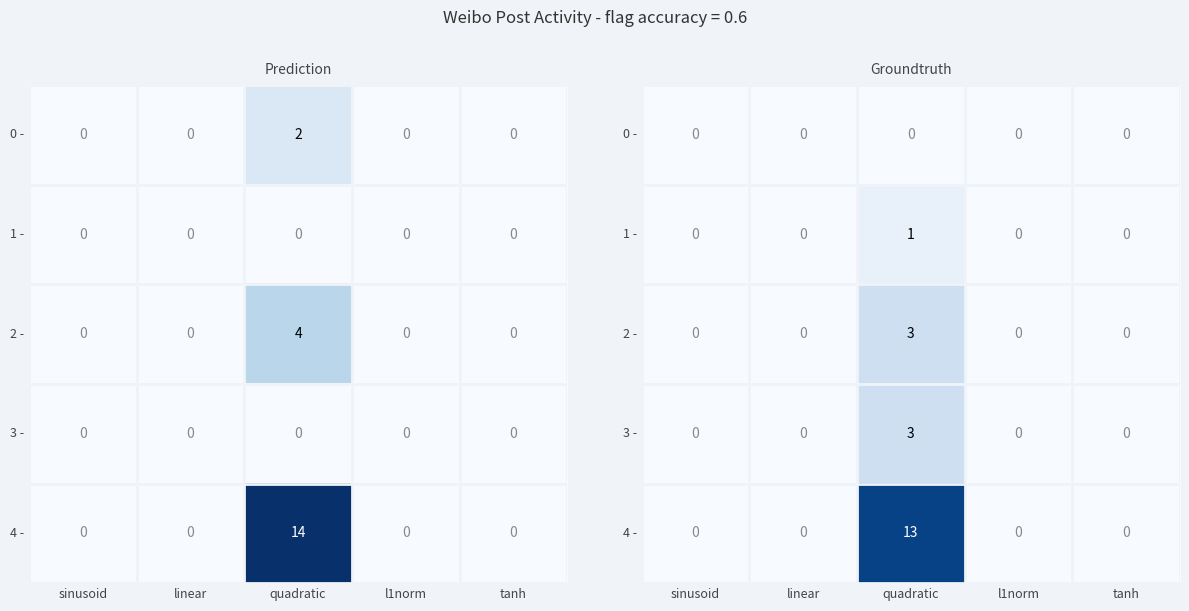

Where is 0 - nearest to the value 0?

sinusoid